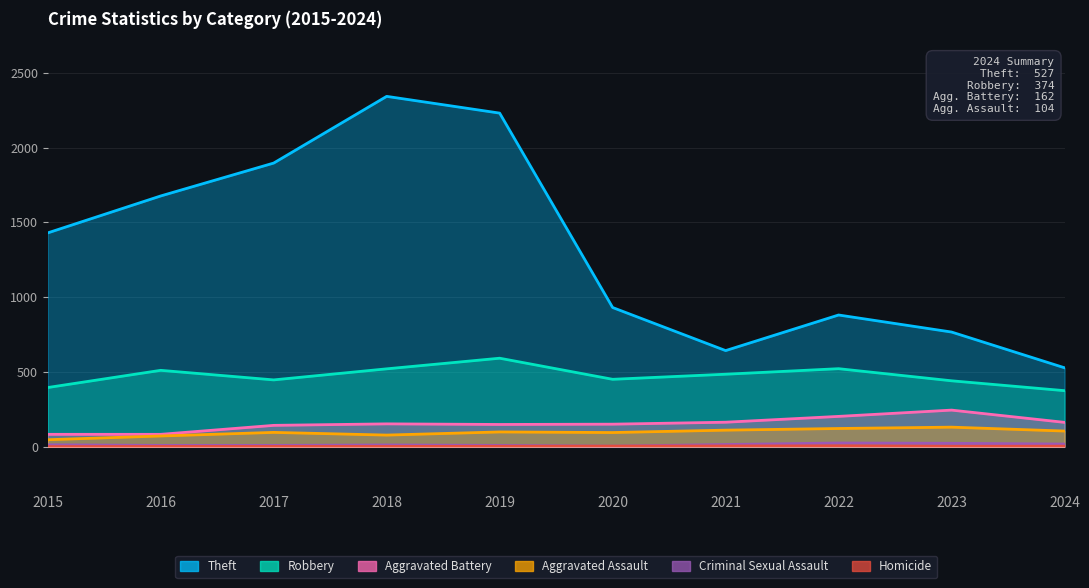

Count the number of data series in this chart.

6